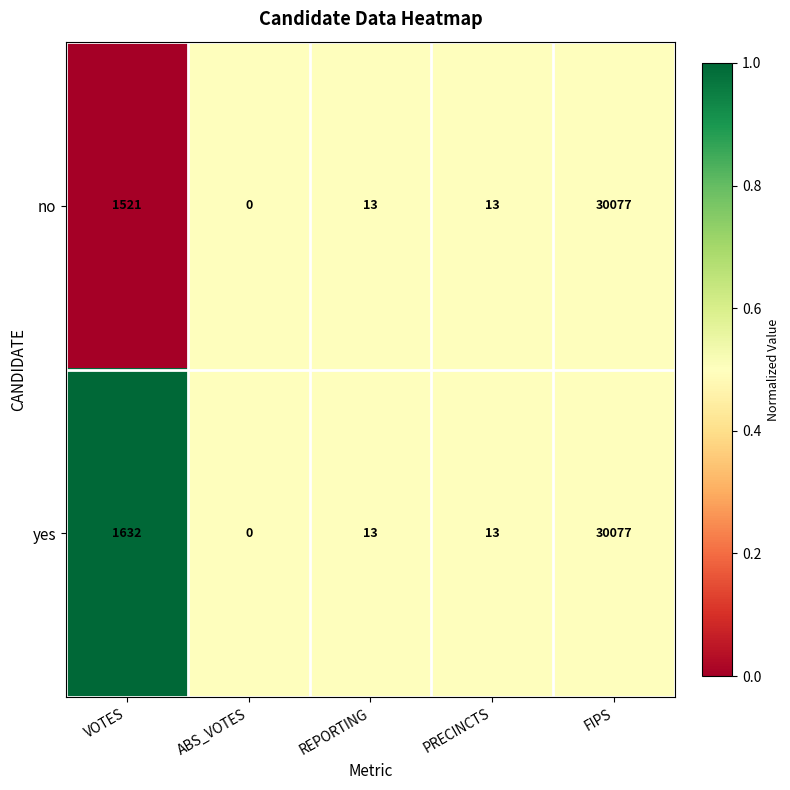

The value of yes at VOTES is 1632. True or false?

True